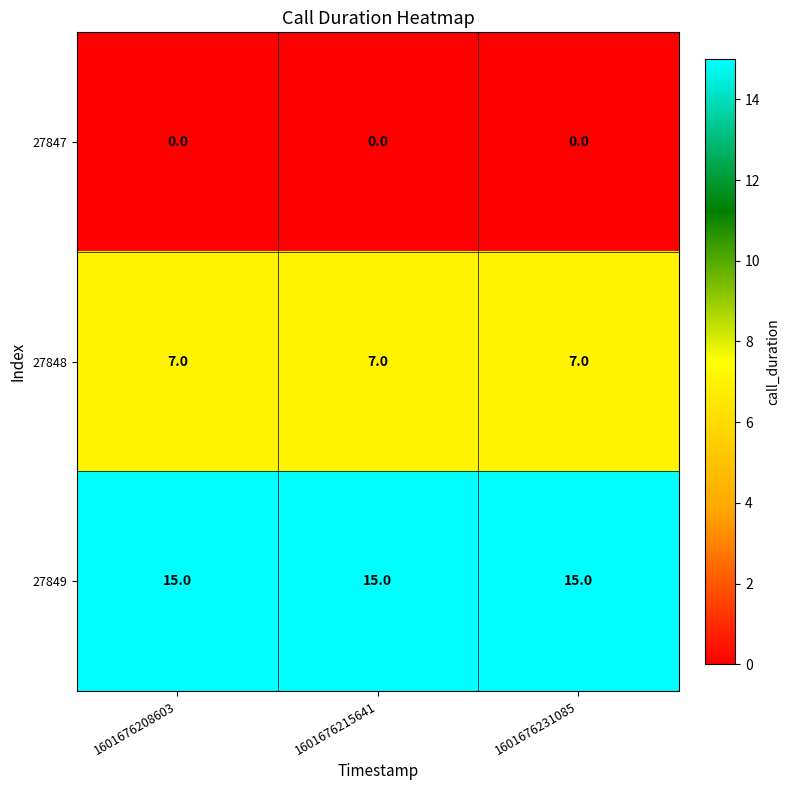

What is the sum of the 27848 values at 1601676208603 and 1601676215641?

14